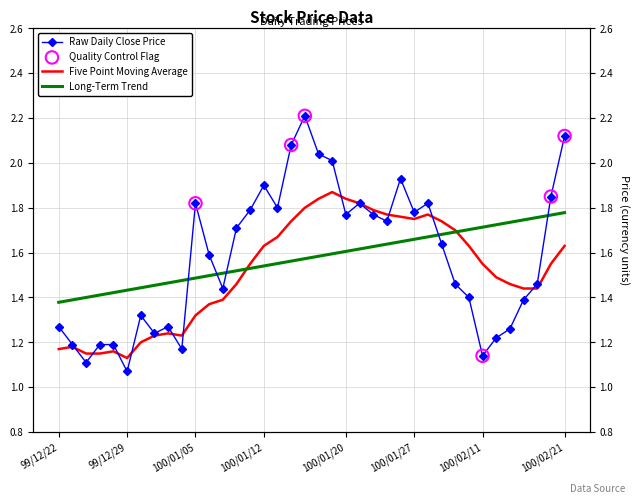

Between 100/02/18 and 100/01/13, which is larger?

100/02/18